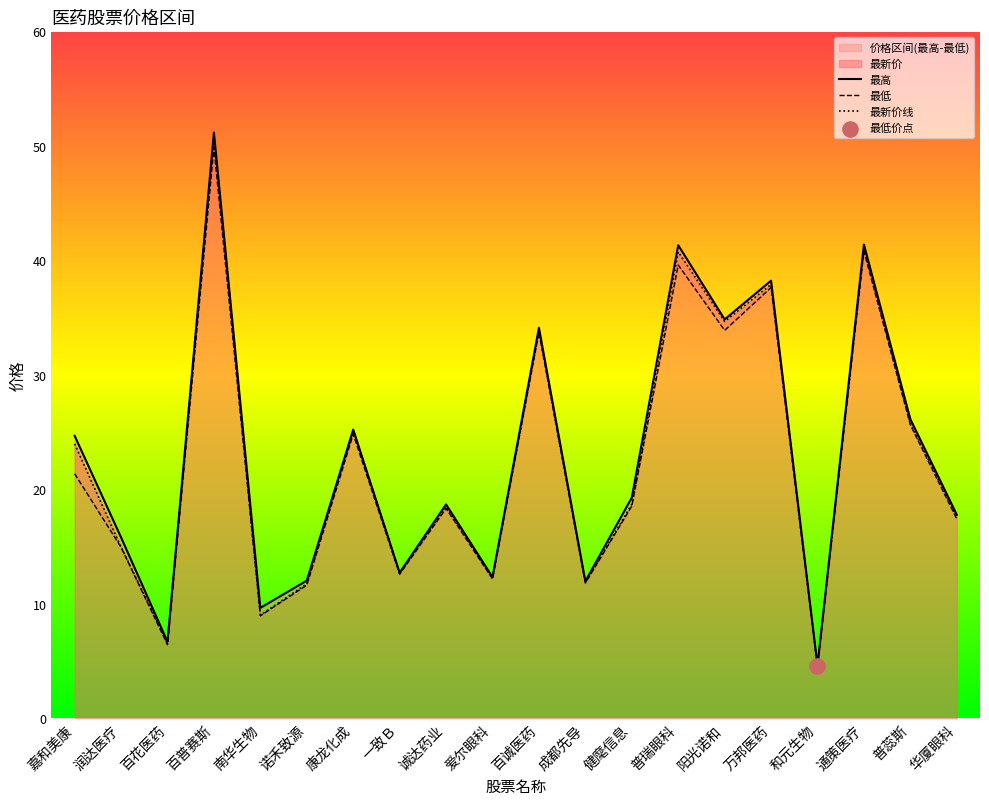

At how many categories does at least one series exceed 26?

7